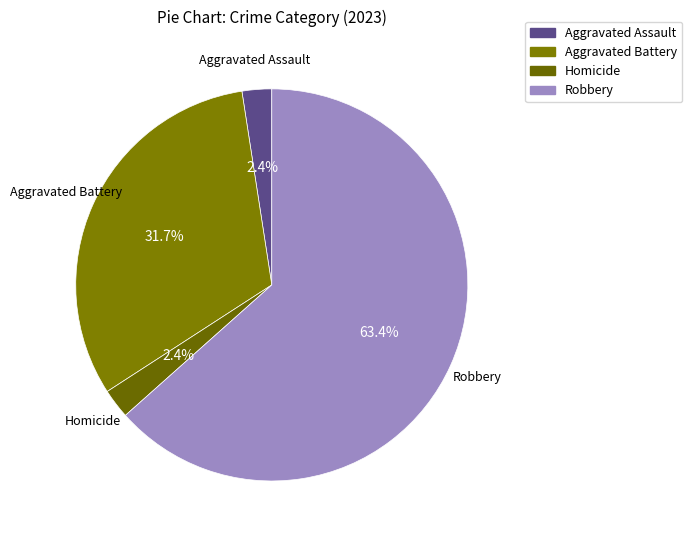

What is the largest slice in the pie chart?

Robbery